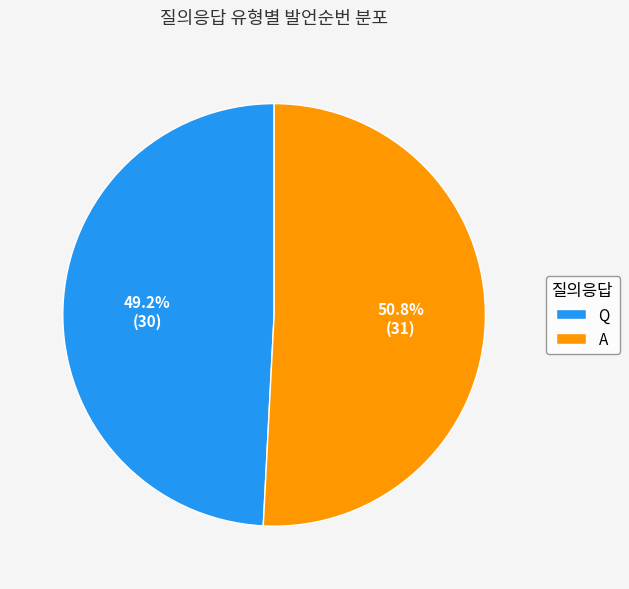

To the nearest percent, what is the combined percentage of A and Q?

100%